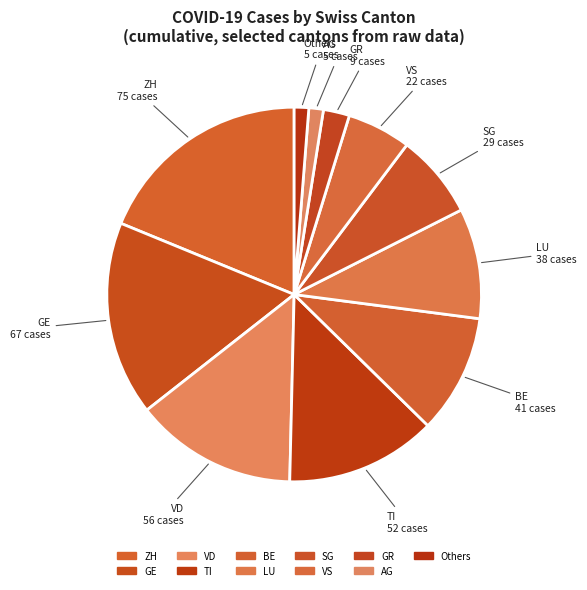

Between BE and GE, which is larger?

GE